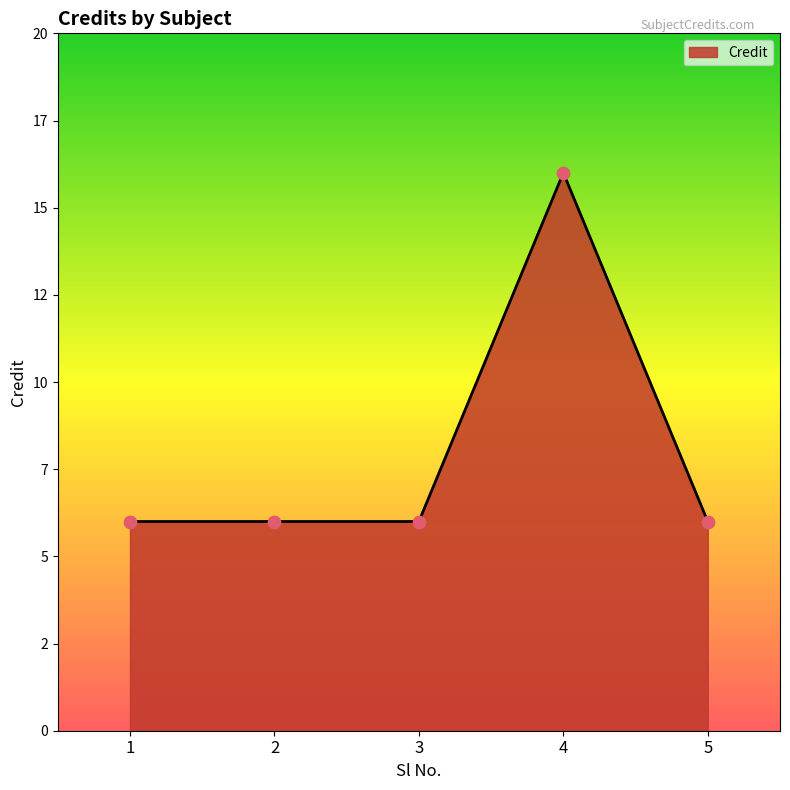

Between 5 and 3, which is larger?

5